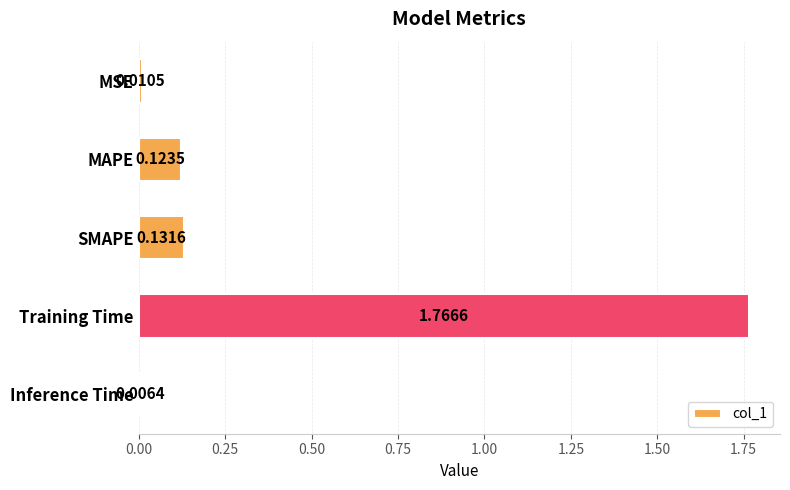

Rank the categories by value from highest to lowest.

Training Time, SMAPE, MAPE, MSE, Inference Time